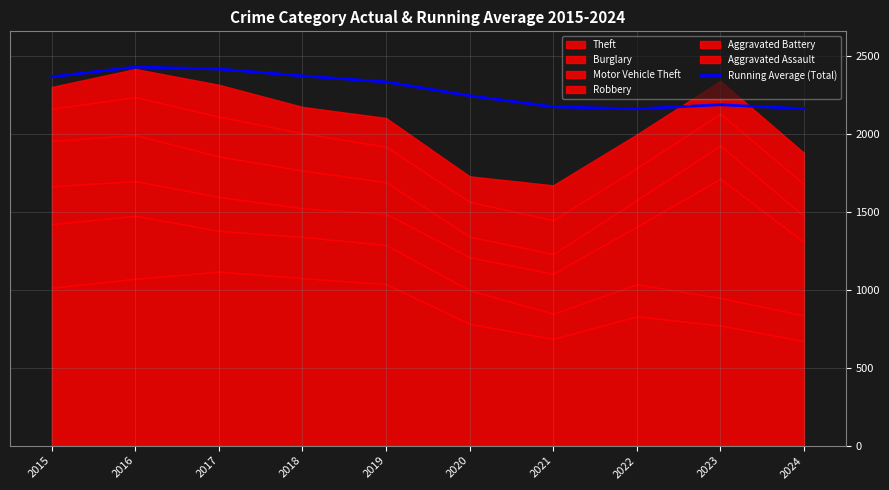

What is the minimum value for Running Average (Total)?

2159.5